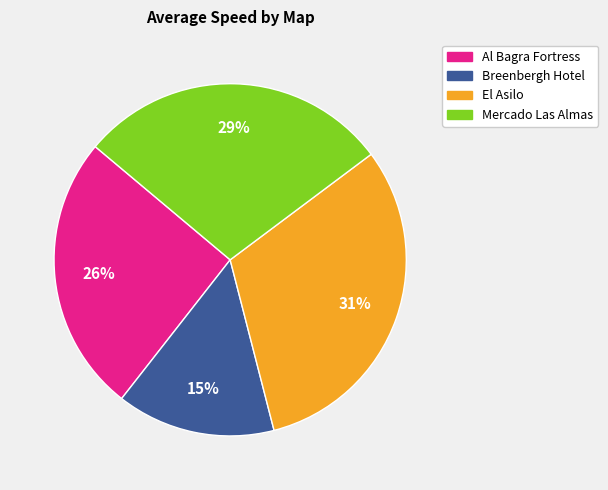

Count the number of slices in the pie.

4